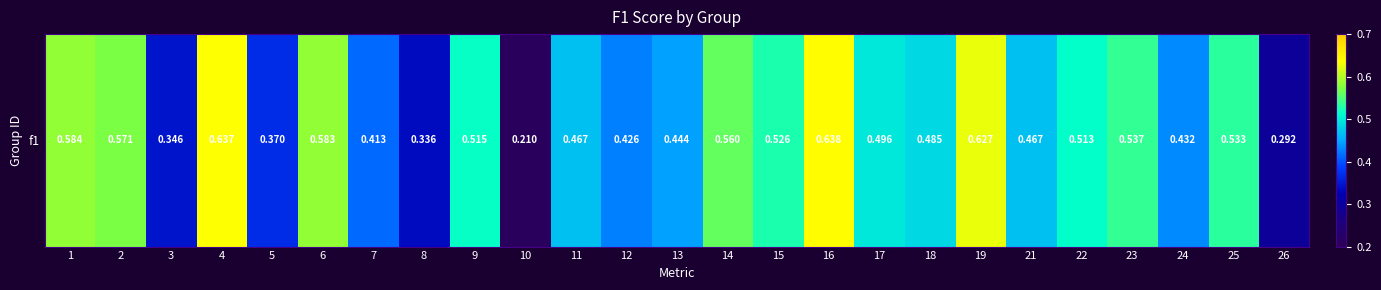

At which label is the value closest to 0?

10